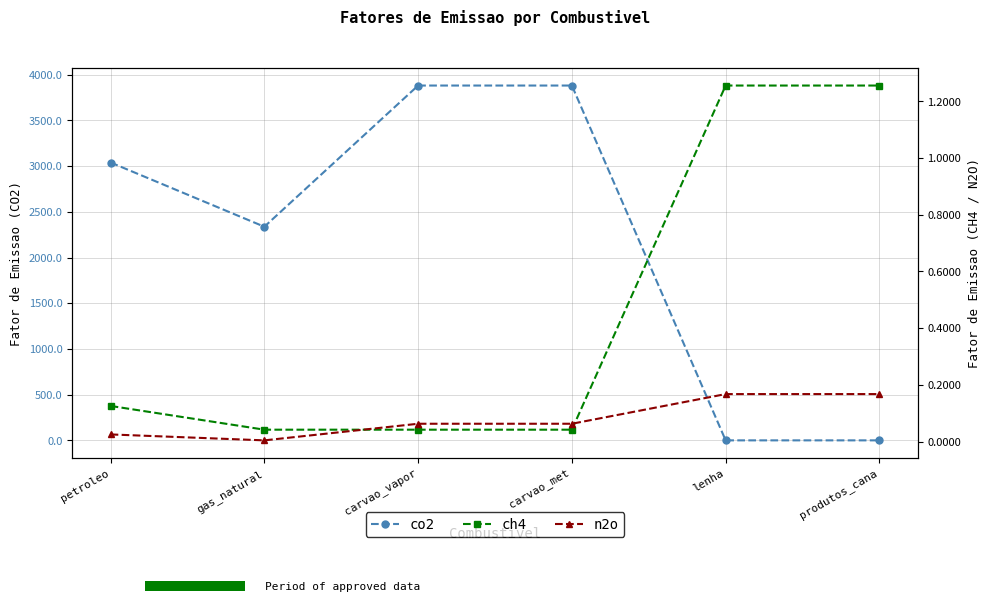

Count the number of data series in this chart.

3